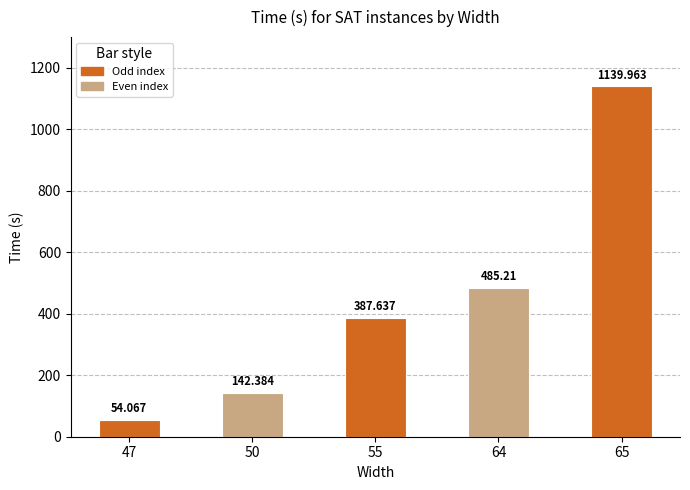

What is the value of the 1st bar from the left?

54.1